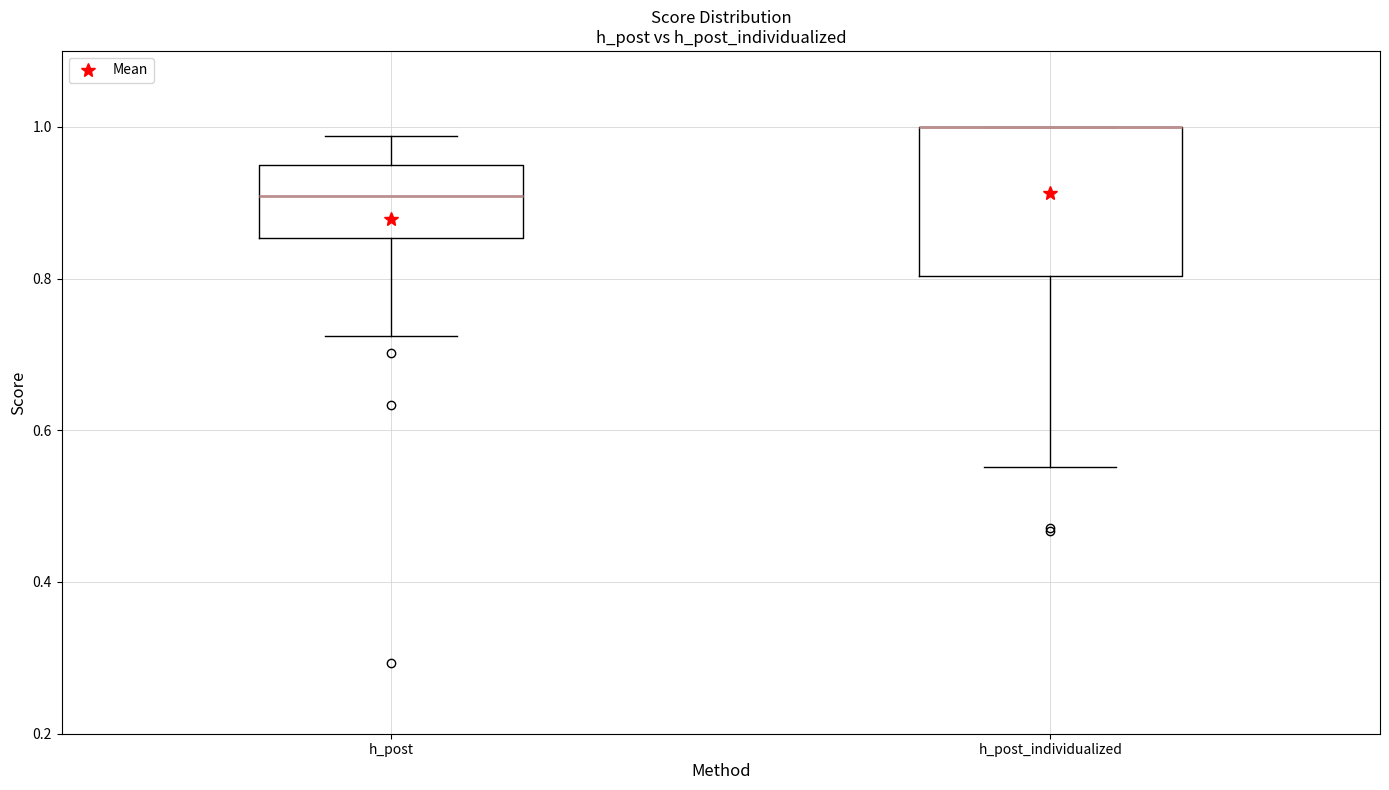

Reading left to right, transcribe this box plot: for each box, give where its median line is, the range the box spans, and where its two whiskers end, as read against the y-axis. The values are not printed on the chart, so give them approximately, as read against the axis.

h_post: median 0.90, box 0.86 to 0.96, whiskers 0.72 to 0.98
h_post_individualized: median 1.00 (drawn on the box's upper edge), box 0.80 to 1.00, whiskers 0.56 to 1.00